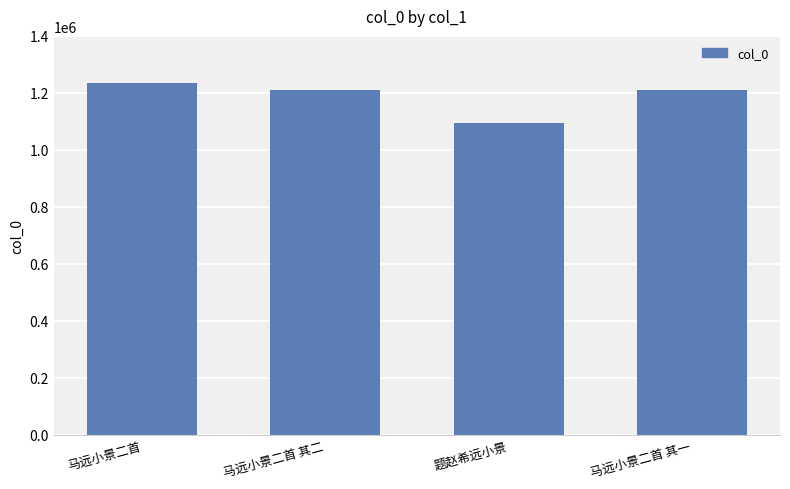

The chart shows a value of 279371 at 题赵希远小景. True or false?

False